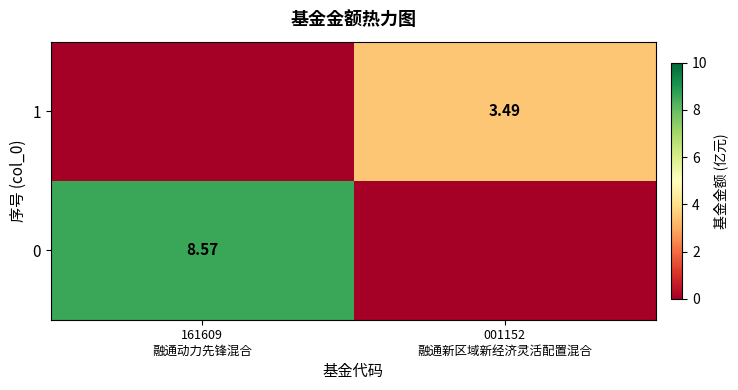

Between 161609
融通动力先锋混合 and 001152
融通新区域新经济灵活配置混合, which is larger?

161609
融通动力先锋混合